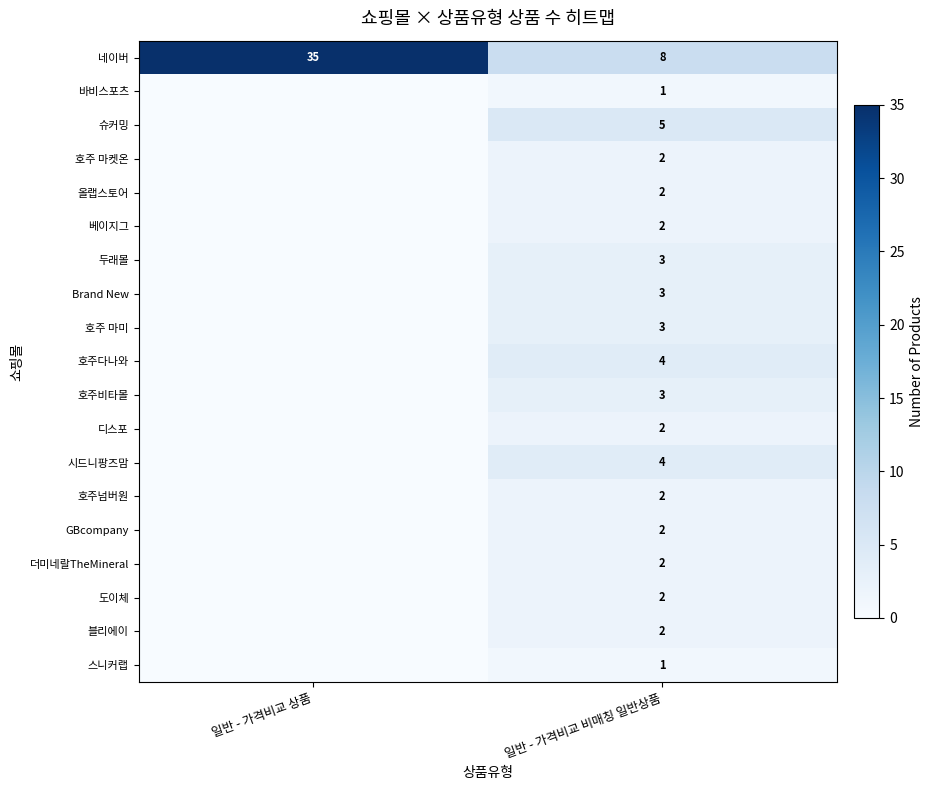

What is the total value across all series at 일반 - 가격비교 상품?

35